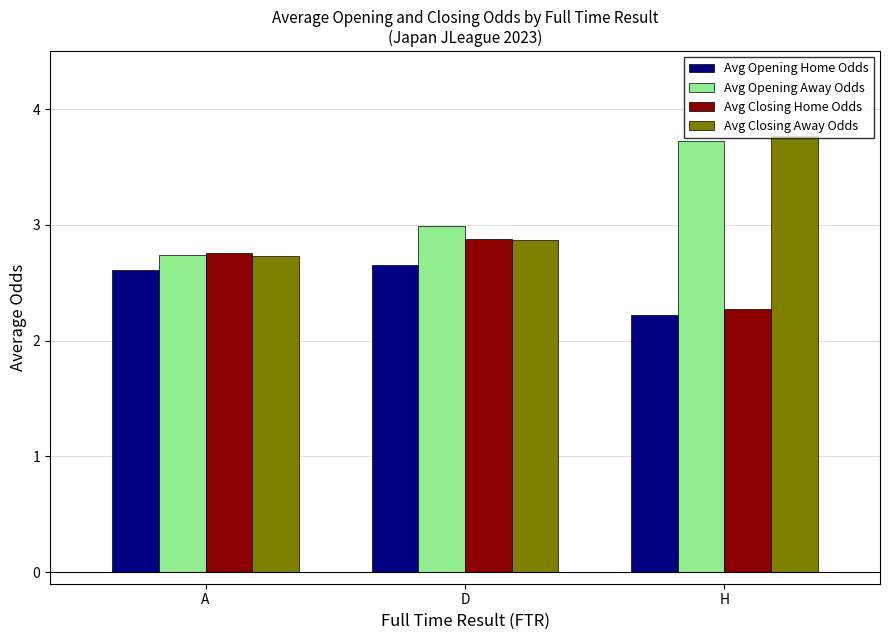

Reading right to left, what are all the values shown in this chart?

Avg Opening Home Odds: 2.2	2.7	2.6
Avg Opening Away Odds: 3.7	3.0	2.7
Avg Closing Home Odds: 2.3	2.9	2.8
Avg Closing Away Odds: 3.8	2.9	2.7